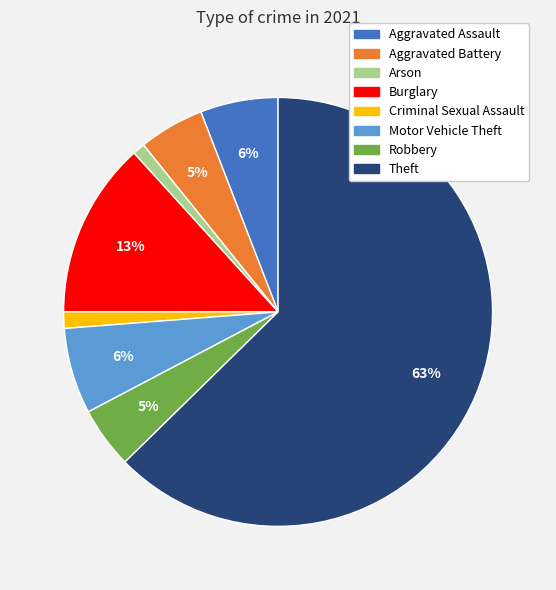

Which has a higher value, Aggravated Battery or Arson?

Aggravated Battery